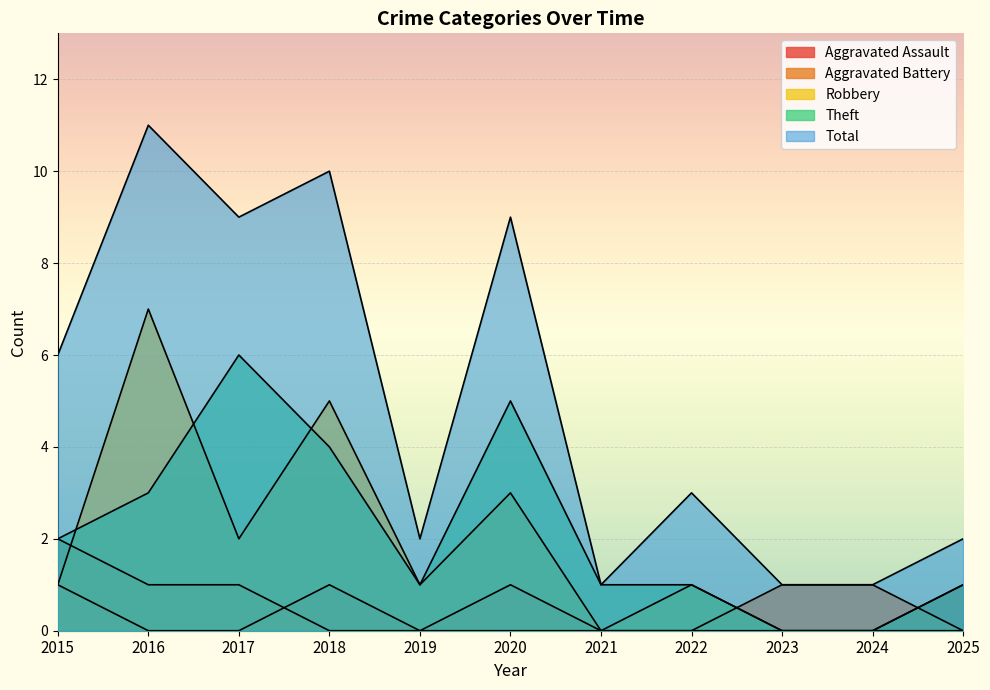

Reading left to right, list all the values displayed in this chart.

Aggravated Assault: 2015=1	2016=0	2017=0	2018=1	2019=0	2020=1	2021=0	2022=0	2023=0	2024=0	2025=1
Aggravated Battery: 2015=2	2016=1	2017=1	2018=0	2019=0	2020=0	2021=0	2022=0	2023=1	2024=1	2025=0
Robbery: 2015=1	2016=7	2017=2	2018=5	2019=1	2020=3	2021=0	2022=1	2023=0	2024=0	2025=0
Theft: 2015=2	2016=3	2017=6	2018=4	2019=1	2020=5	2021=1	2022=1	2023=0	2024=0	2025=1
Total: 2015=6	2016=11	2017=9	2018=10	2019=2	2020=9	2021=1	2022=3	2023=1	2024=1	2025=2